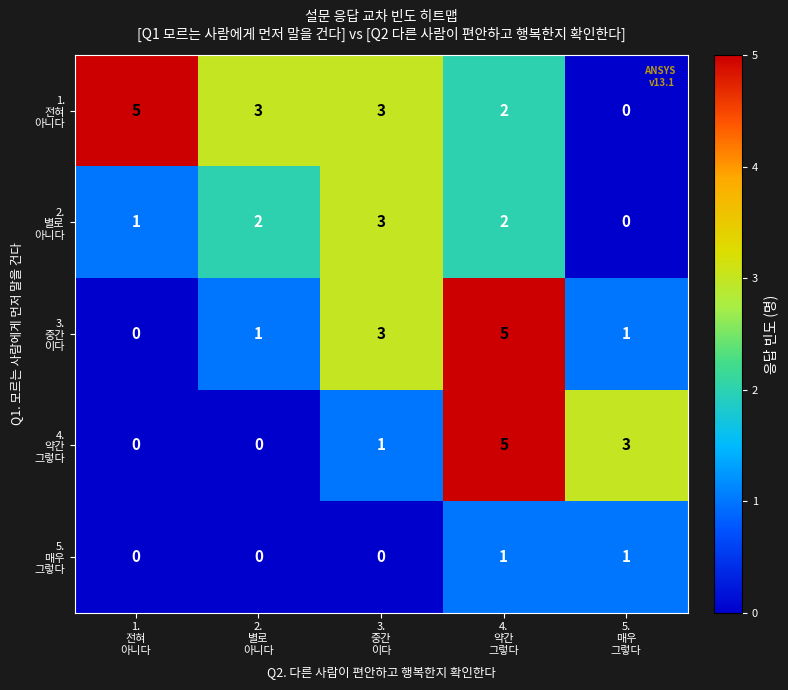

At how many categories does at least one series exceed 1?

5